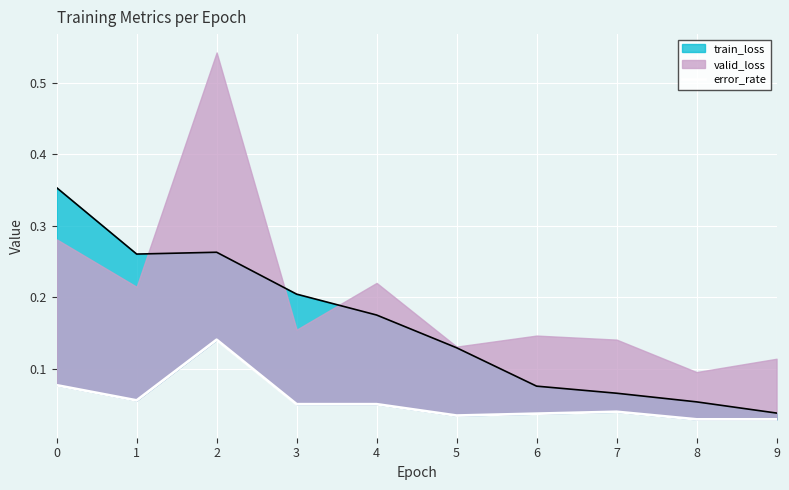

Read the value at 2.

0.1